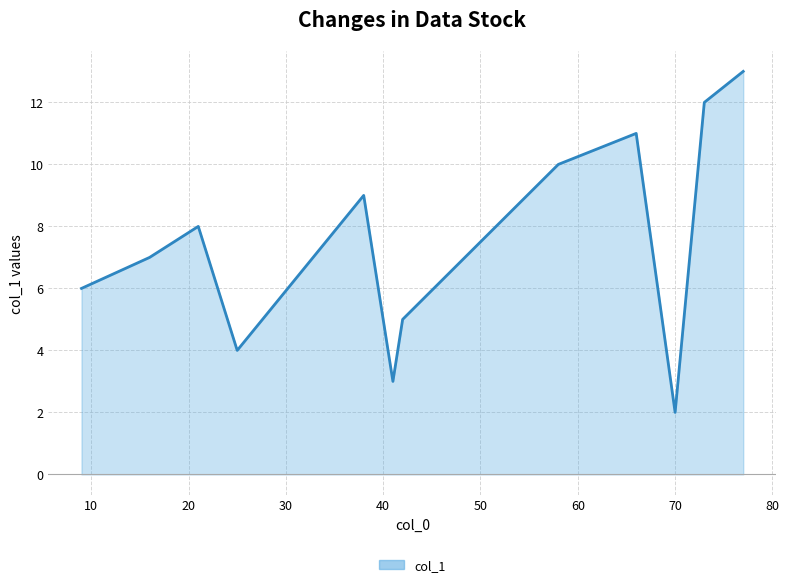

What is the maximum value shown in the chart?

13